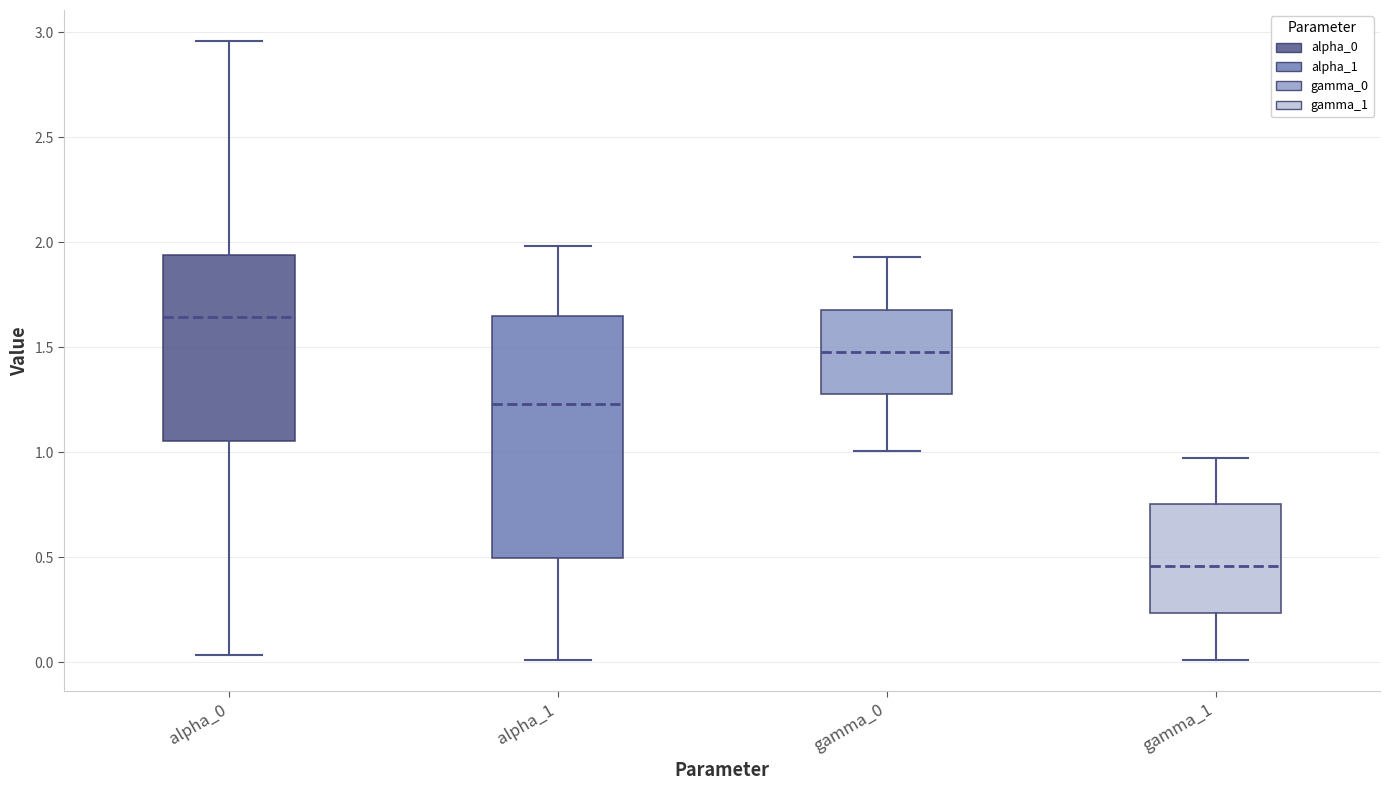

Comparing the boxes themselves (not the whiskers), which one is the tallest?

alpha_1